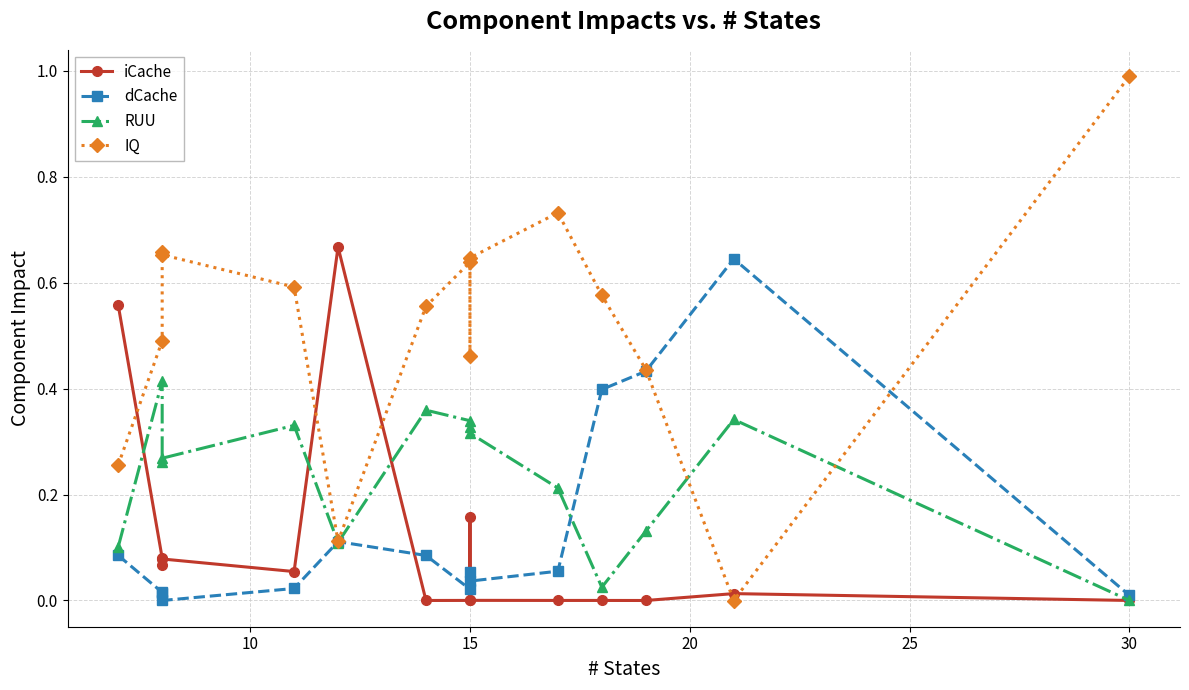

How many categories are shown in the chart?

15